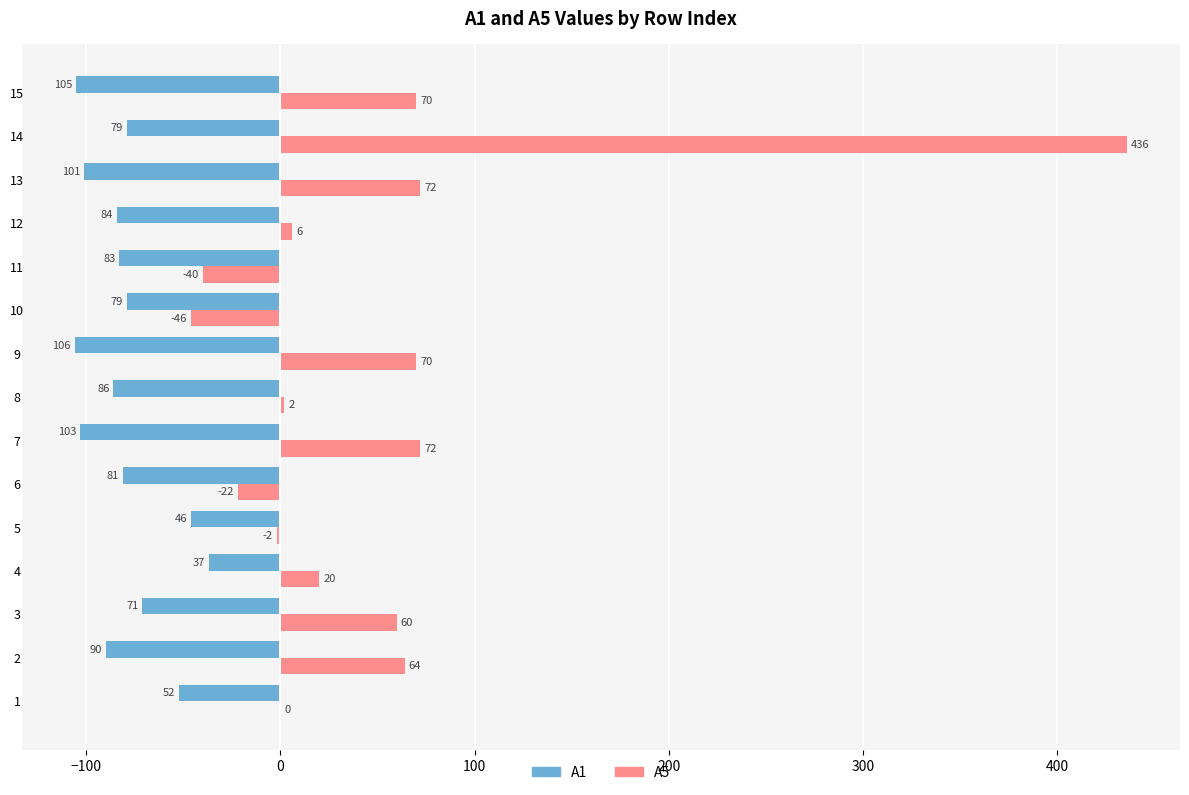

Which category has the highest value across all series?

14